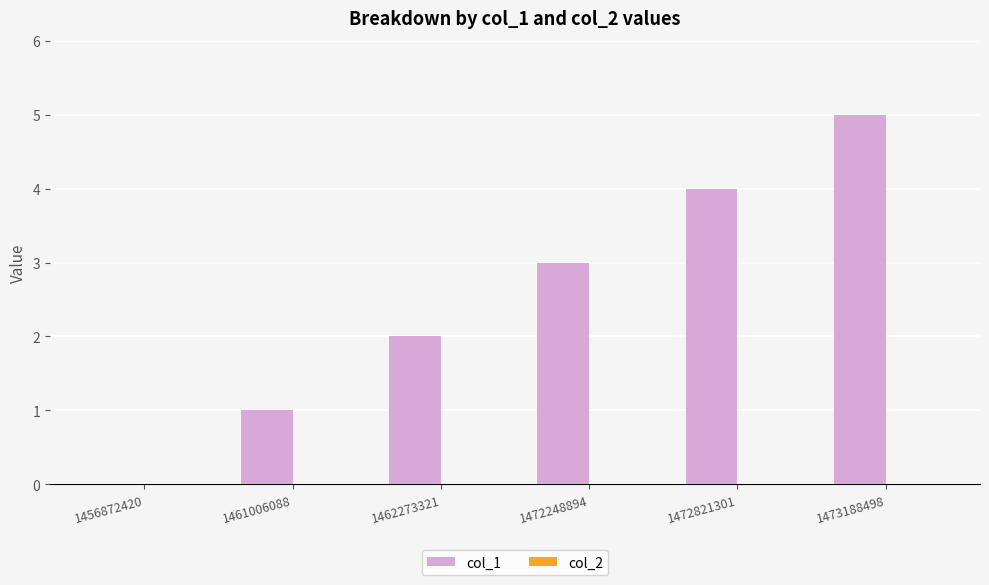

What is the greatest value displayed?

5